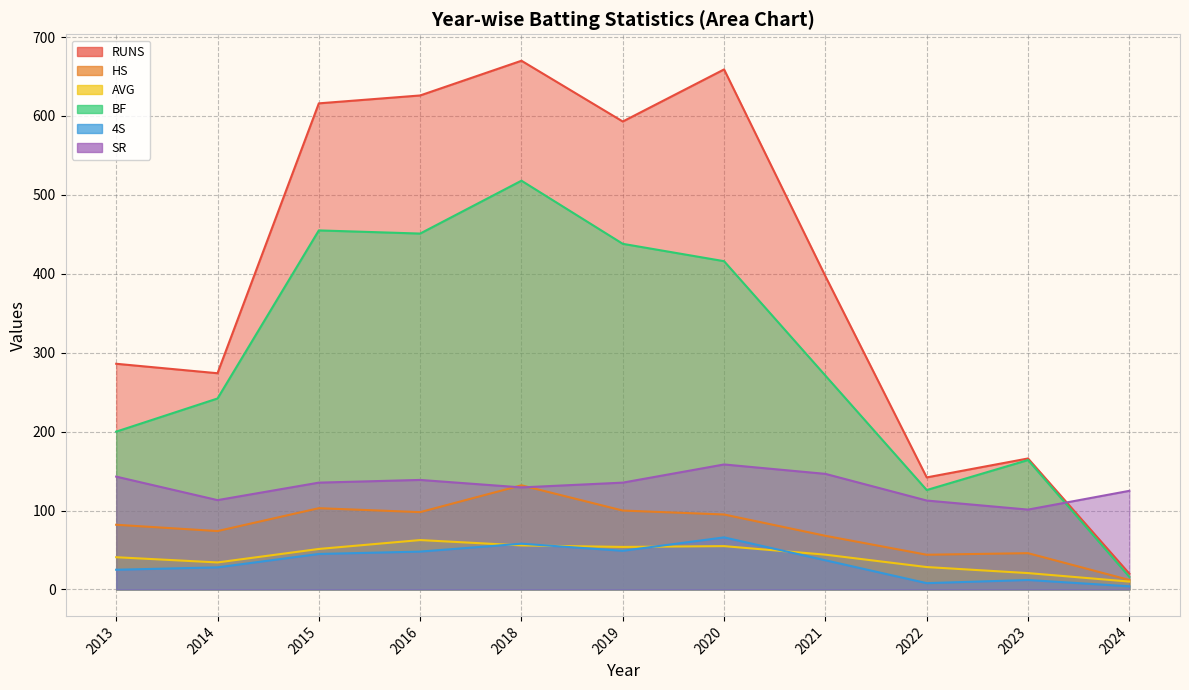

What is the difference between the highest and lowest values at 2013?

261.0